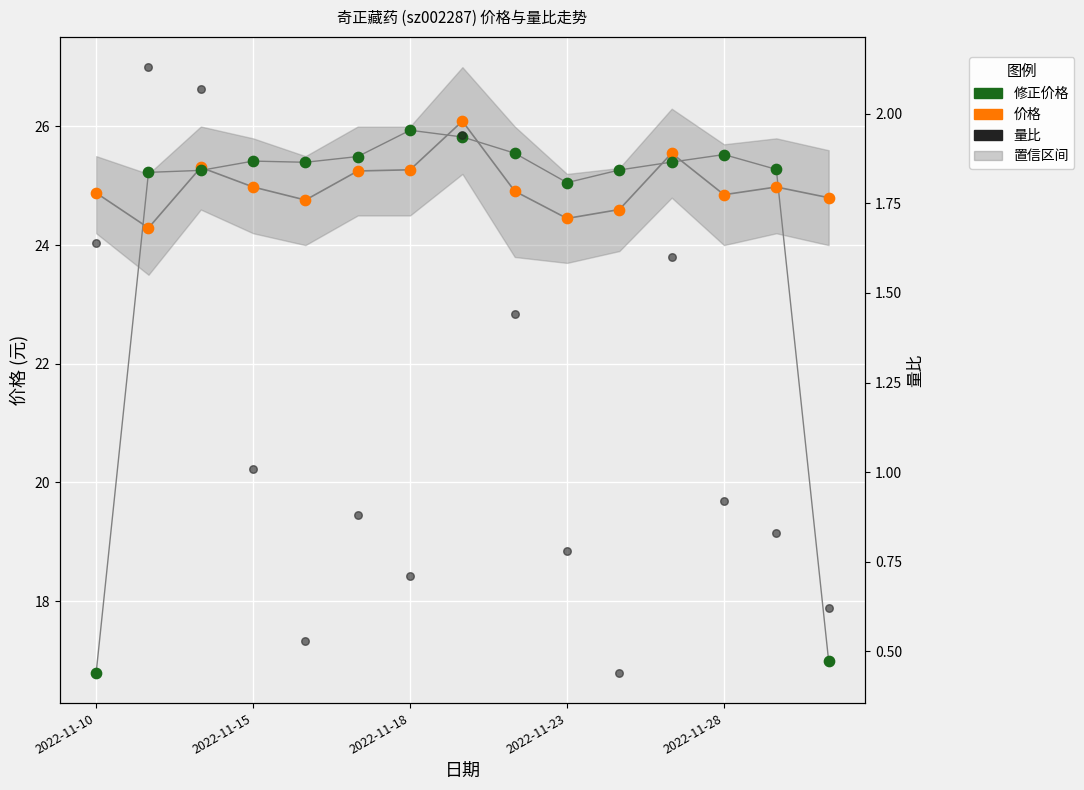

What is the total value across all series at 2022-11-18?

51.9